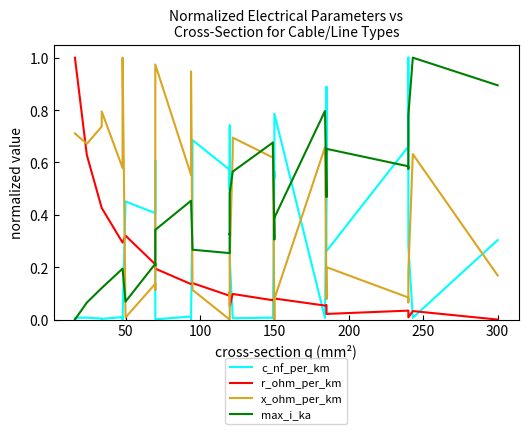

The value of c_nf_per_km at 12 is 0.0. True or false?

False